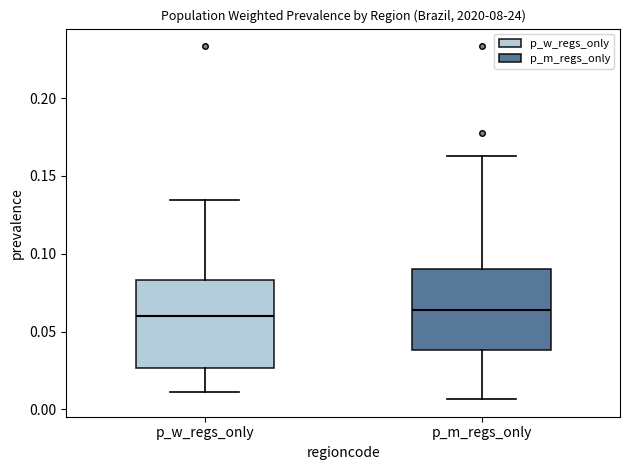

Reading left to right, transcribe this box plot: for each box, give where its median line is, the range the box spans, and where its two whiskers end, as read against the y-axis. The values are not printed on the chart, so give them approximately, as read against the axis.

p_w_regs_only: median 0.060, box 0.025 to 0.085, whiskers 0.010 to 0.135
p_m_regs_only: median 0.065, box 0.040 to 0.090, whiskers 0.005 to 0.165